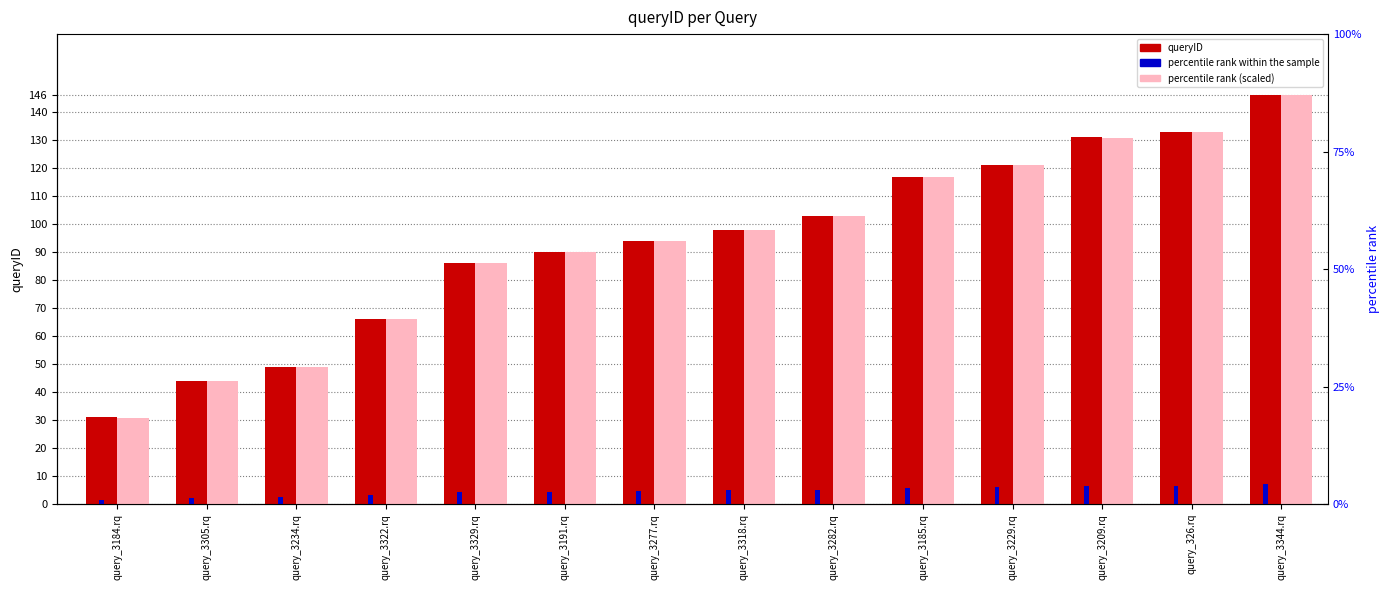

What is the spread (max minus min) of values at query_3184.rq?

29.4